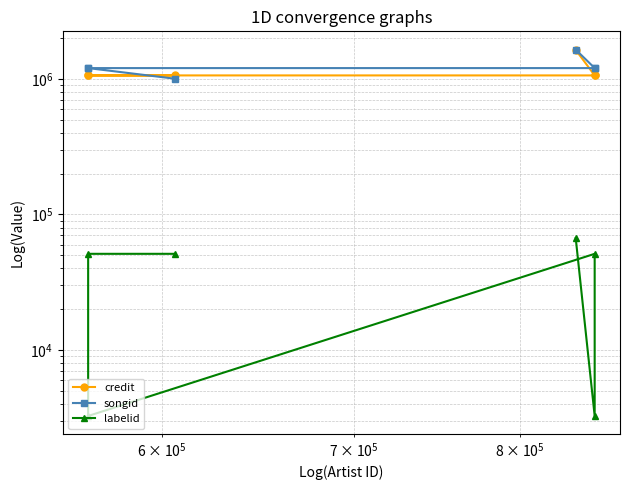

Which series has the largest total across all categories?

songid